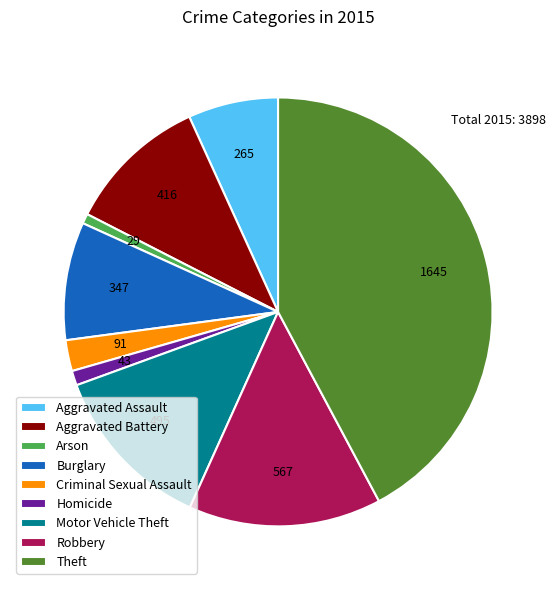

Between Theft and Homicide, which is larger?

Theft